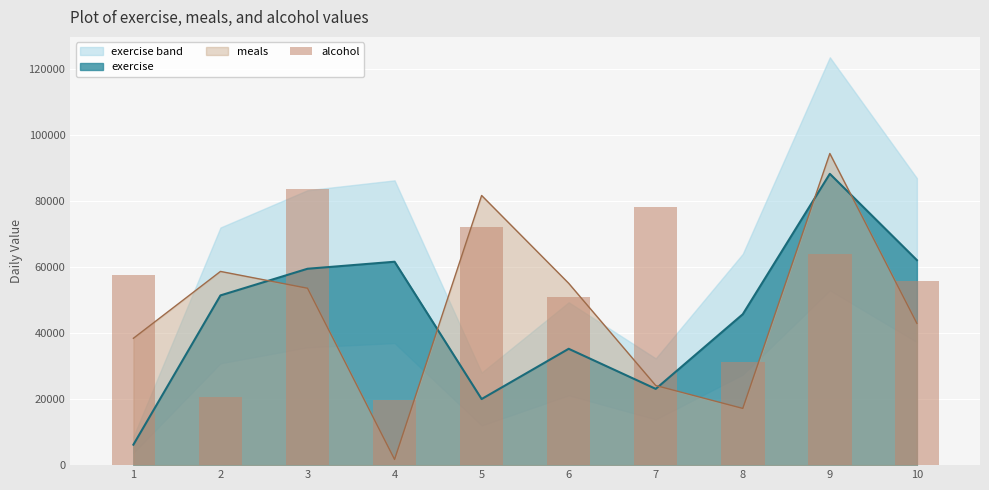

What is the minimum value for exercise?

6198